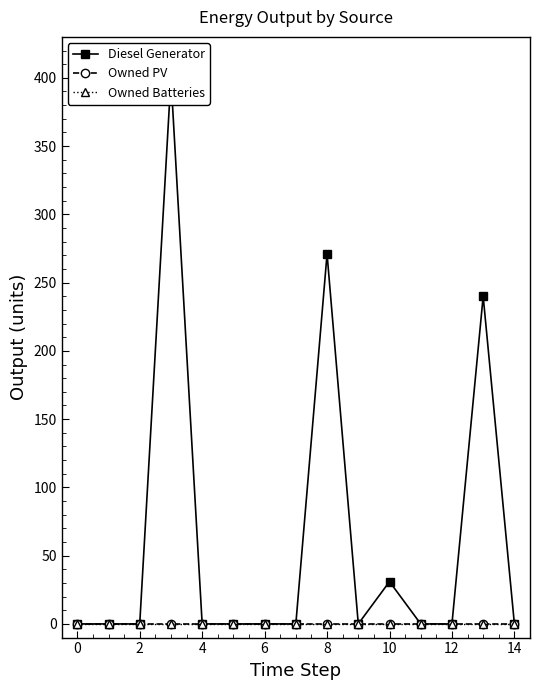

True or false: Owned PV has more than 0 interior local peaks.

False